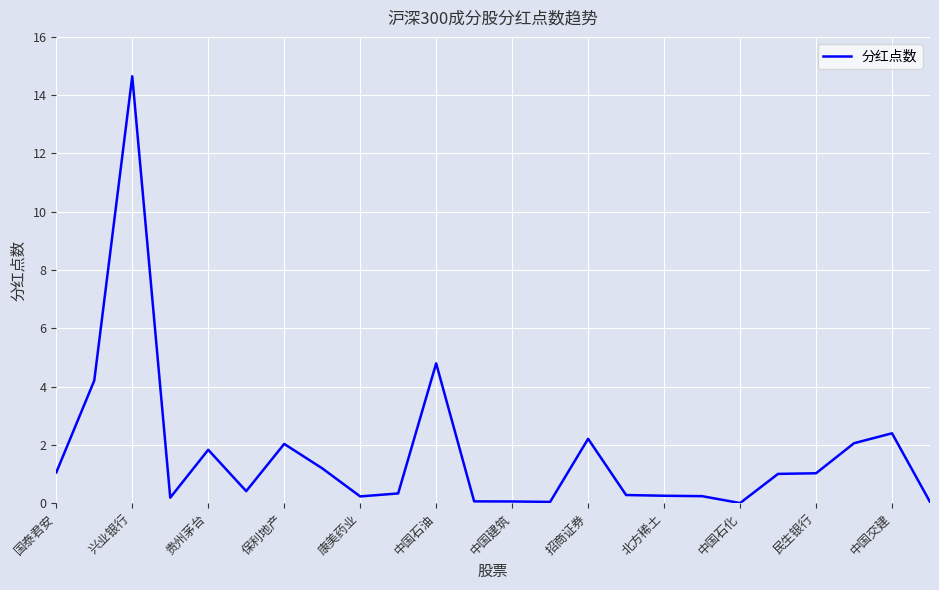

What is the difference between the maximum and second lowest values?

14.6